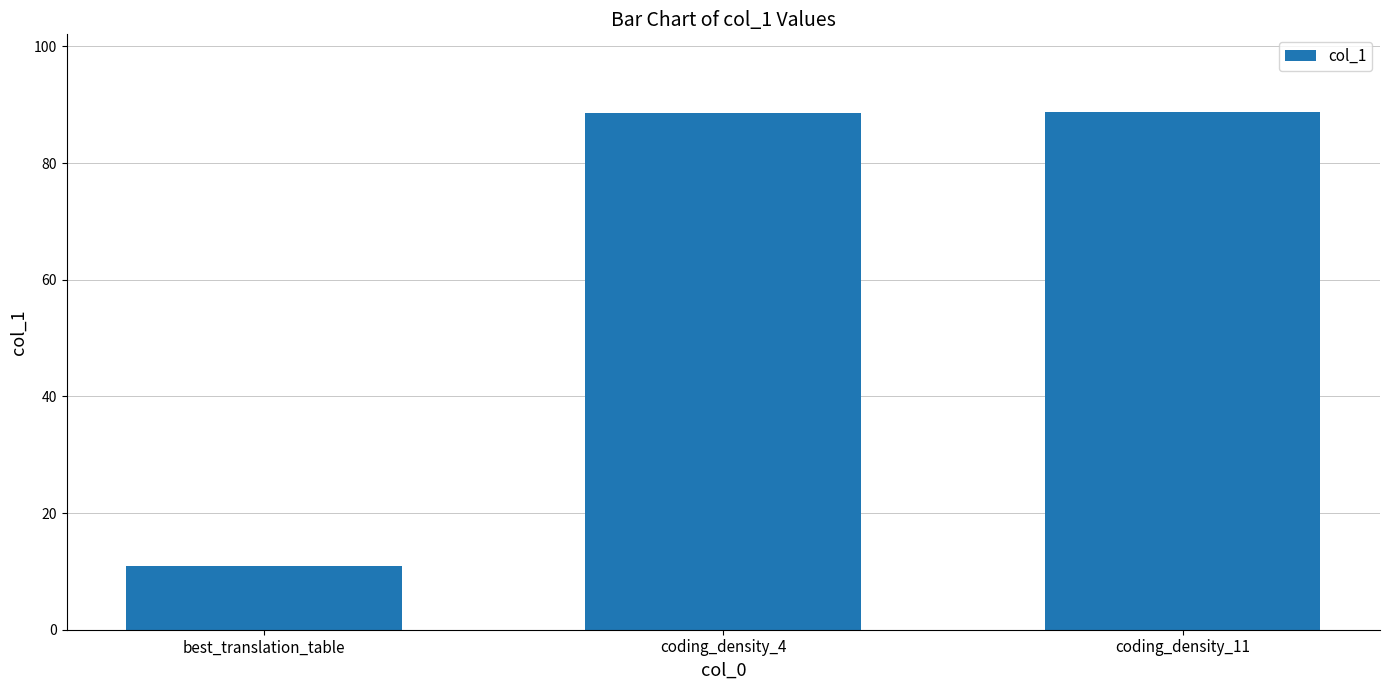

What is the label of the 1st bar from the left?

best_translation_table